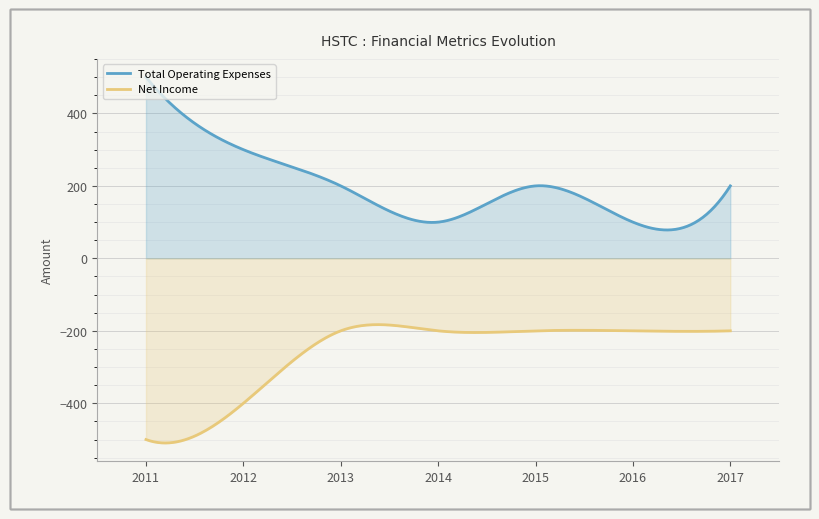

Reading left to right, transcribe all the data shown in this chart.

Total Operating Expenses: 2011=500	2012=300	2013=200	2014=100	2015=200	2016=100	2017=200
Net Income: 2011=-500	2012=-400	2013=-200	2014=-200	2015=-200	2016=-200	2017=-200